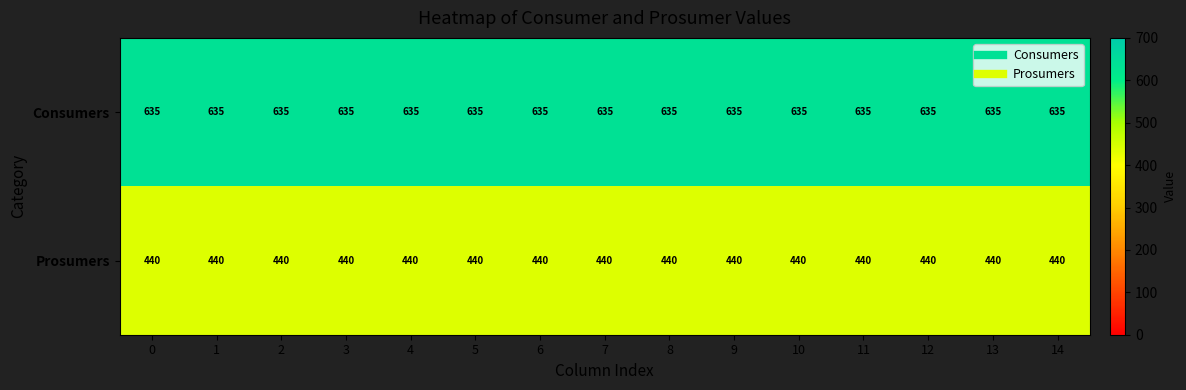

At how many categories does at least one series exceed 570?

15